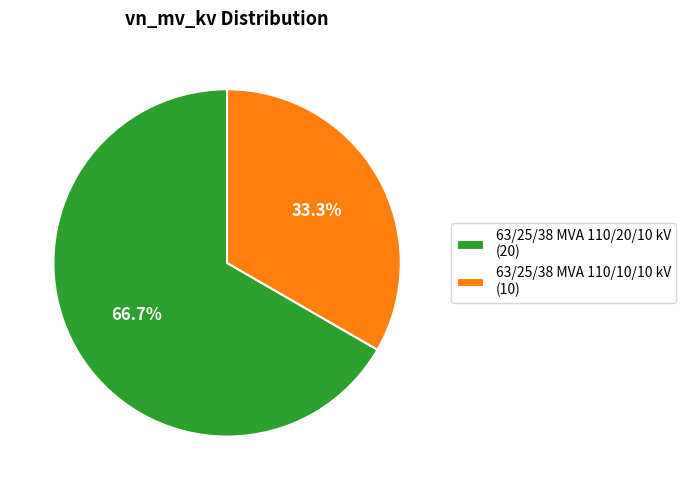

What is the ratio of the value at 63/25/38 MVA 110/10/10 kV to the value at 63/25/38 MVA 110/20/10 kV?

0.5